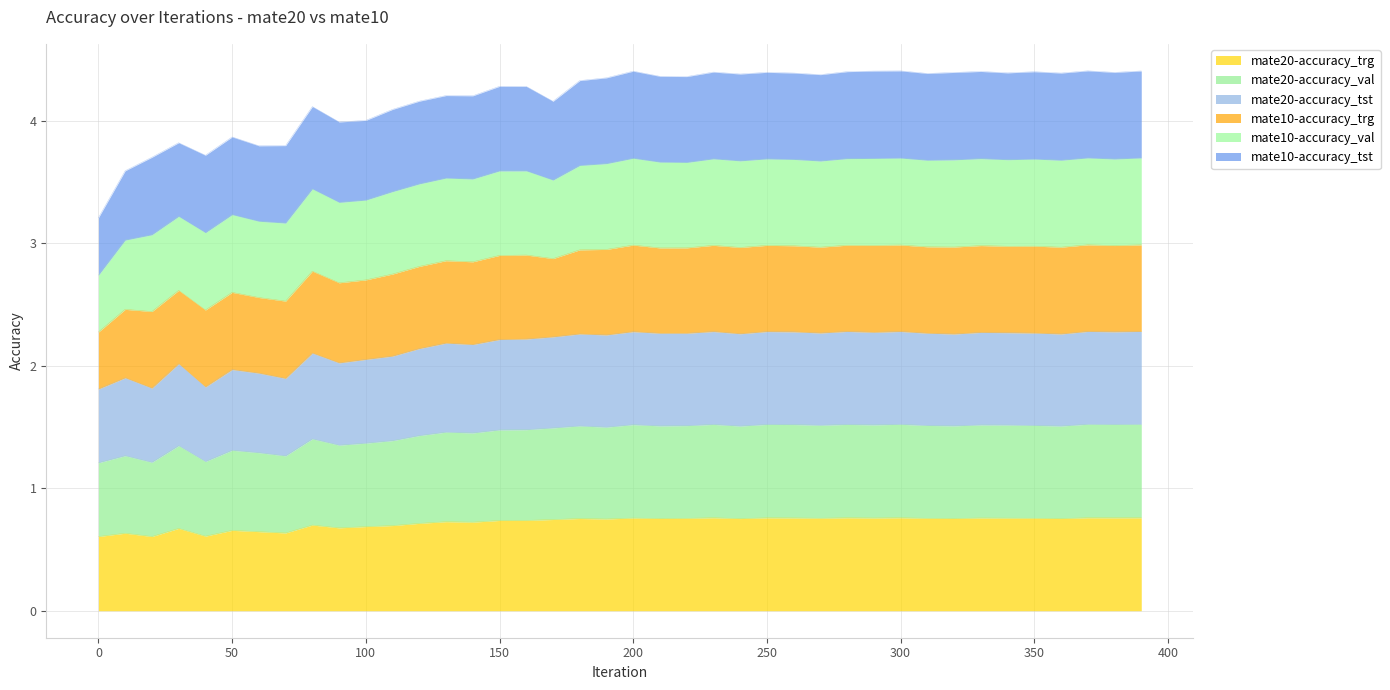

True or false: mate20-accuracy_tst has a value of 1.0 at 0.

False